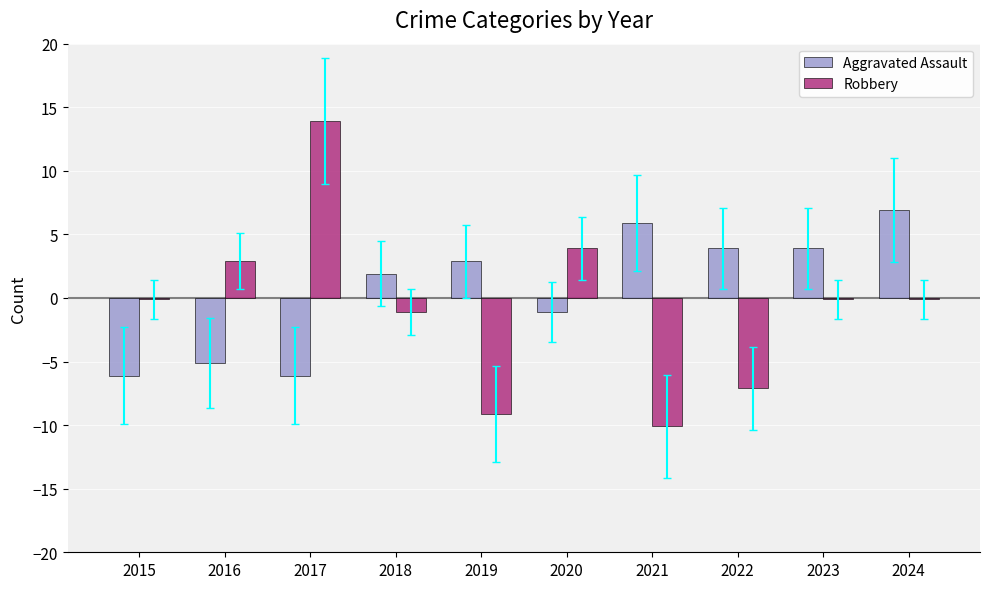

Is it true that Robbery equals -10.1 at 2021?

True